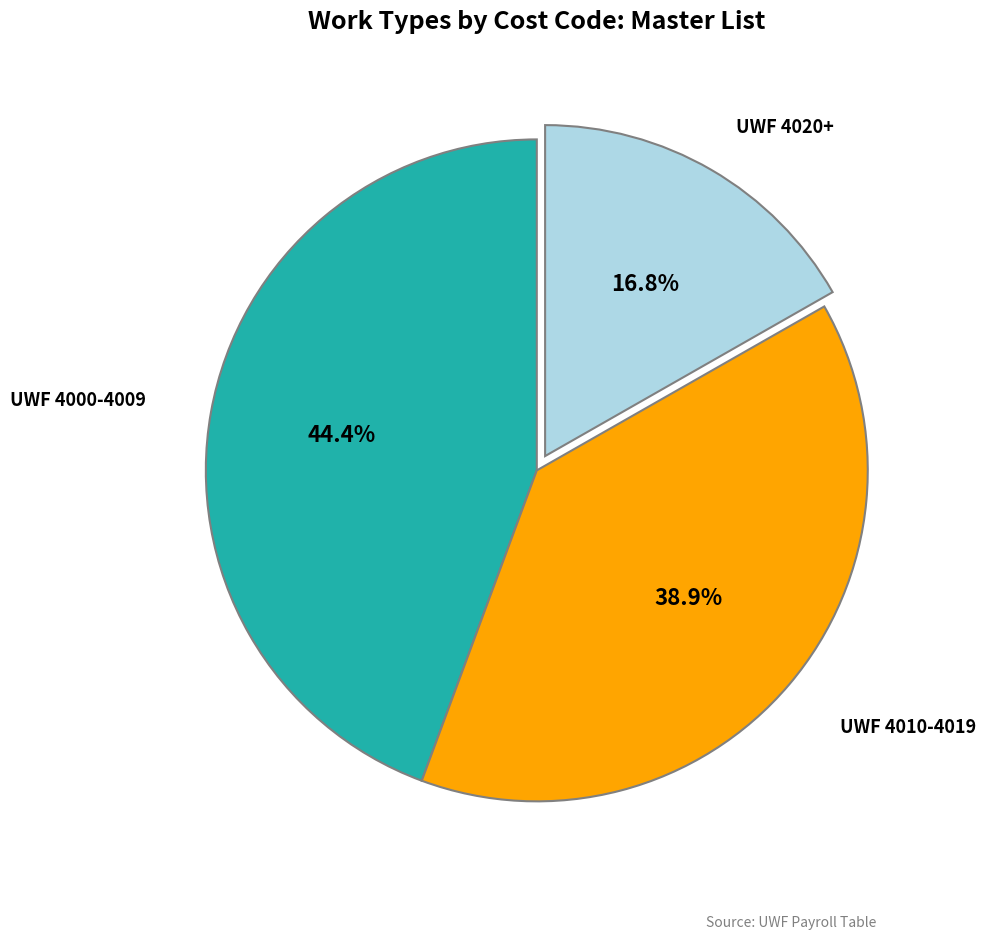

How many segments does this pie chart have?

3